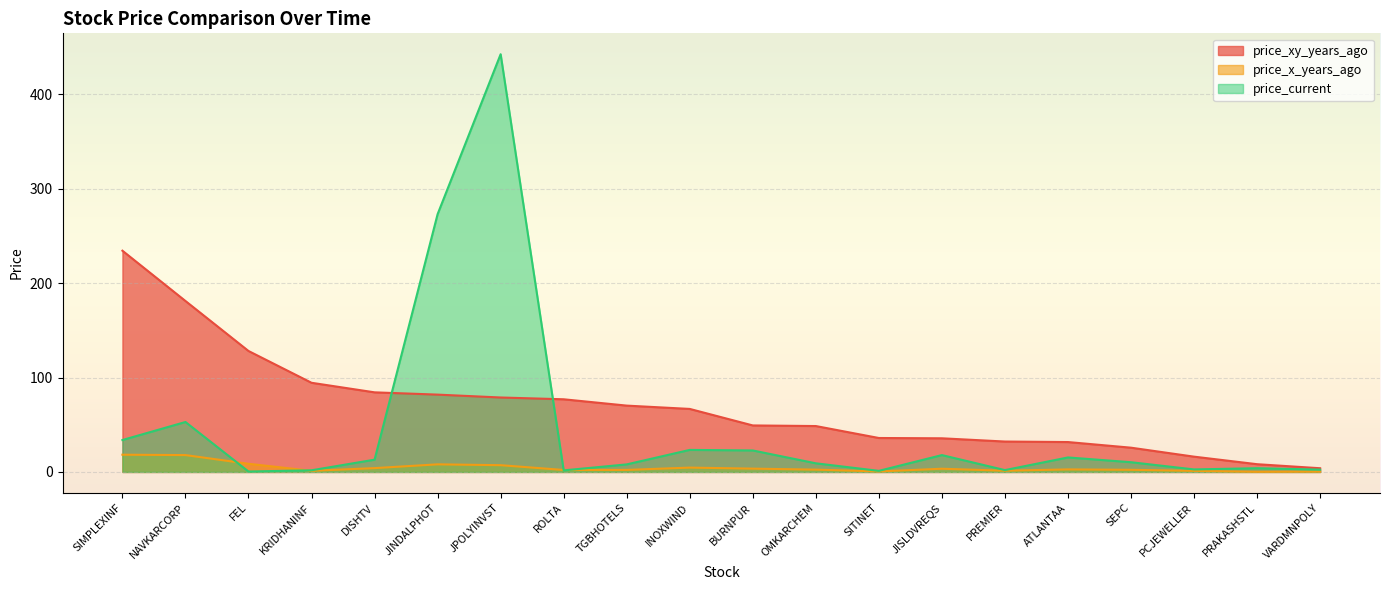

What is the difference between the price_current values at SITINET and ROLTA?

0.5